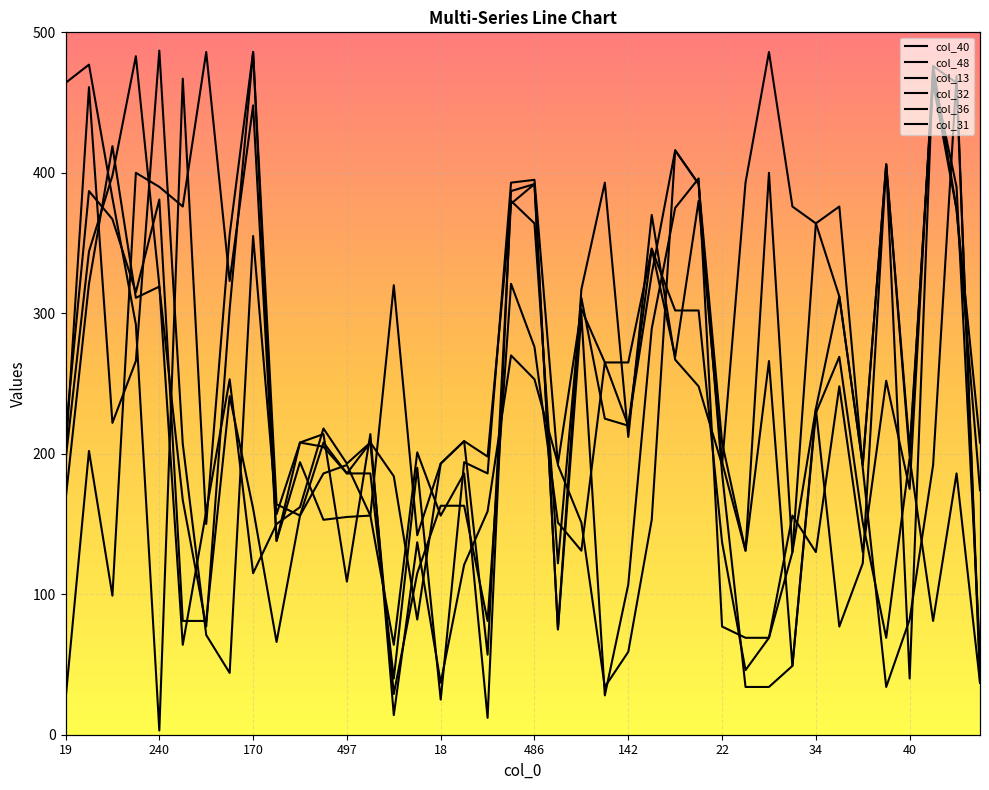

At how many categories does at least one series exceed 213?

28